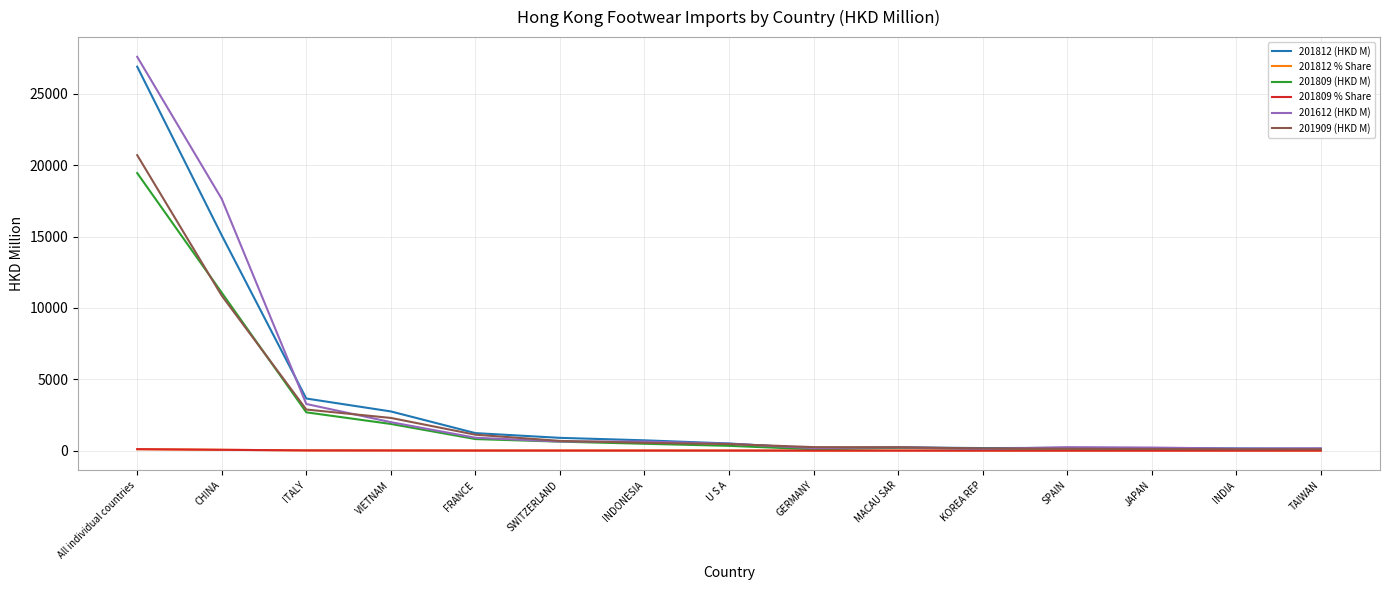

The 201812 % Share series shows 0.5 at GERMANY. True or false?

True